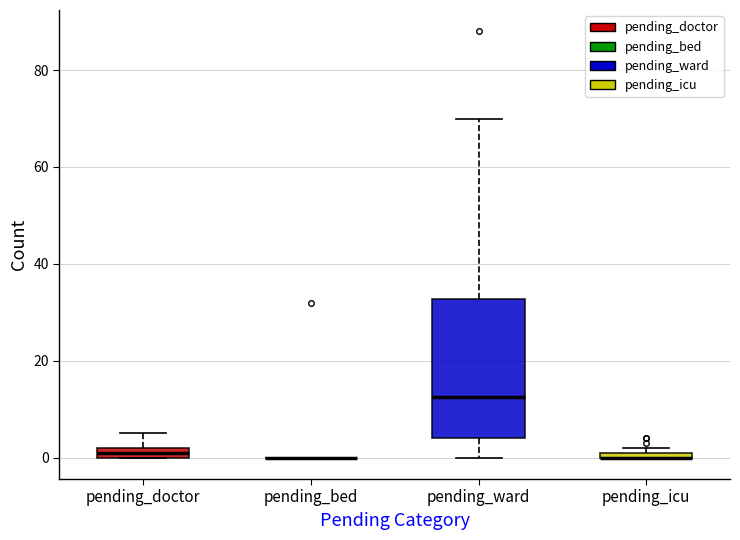

Where is the upper edge of the box for pending_icu on the y-axis? The values are not printed on the chart, so give them approximately, as read against the axis.

2